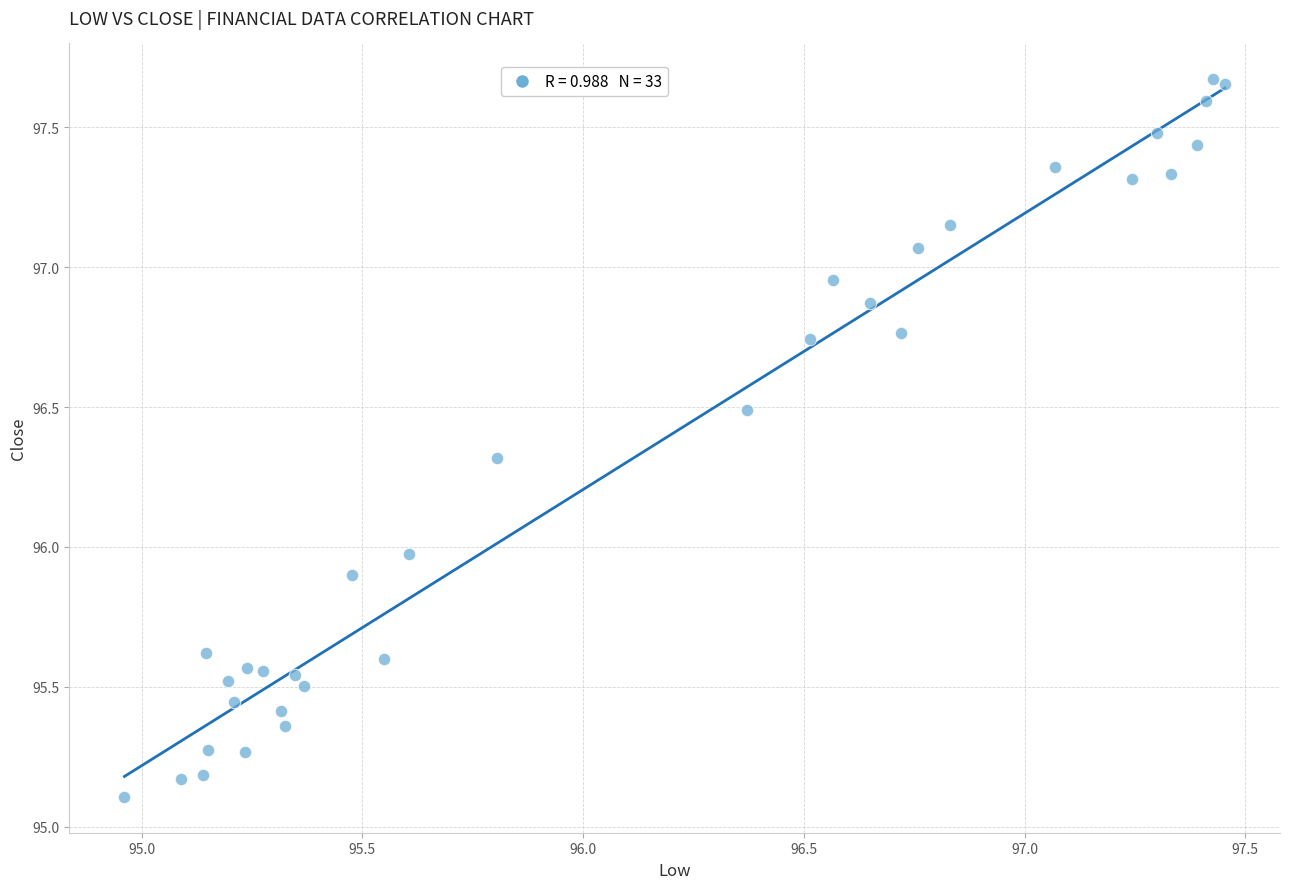

What is the range of X values (max minus min)?

2.5